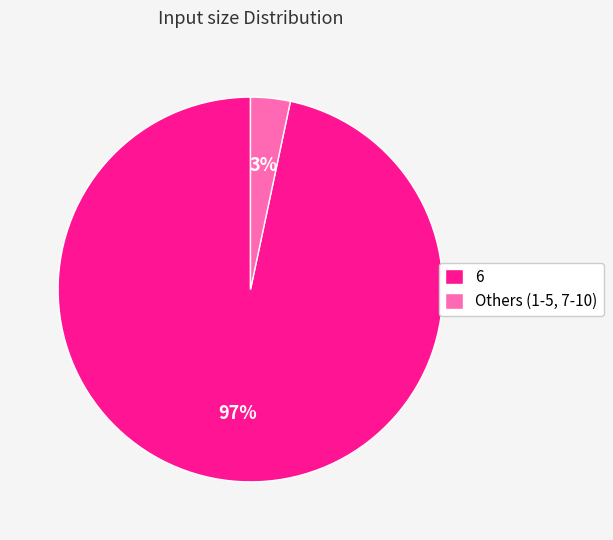

Combined, do Others (1-5, 7-10) and 6 account for over 50%?

Yes